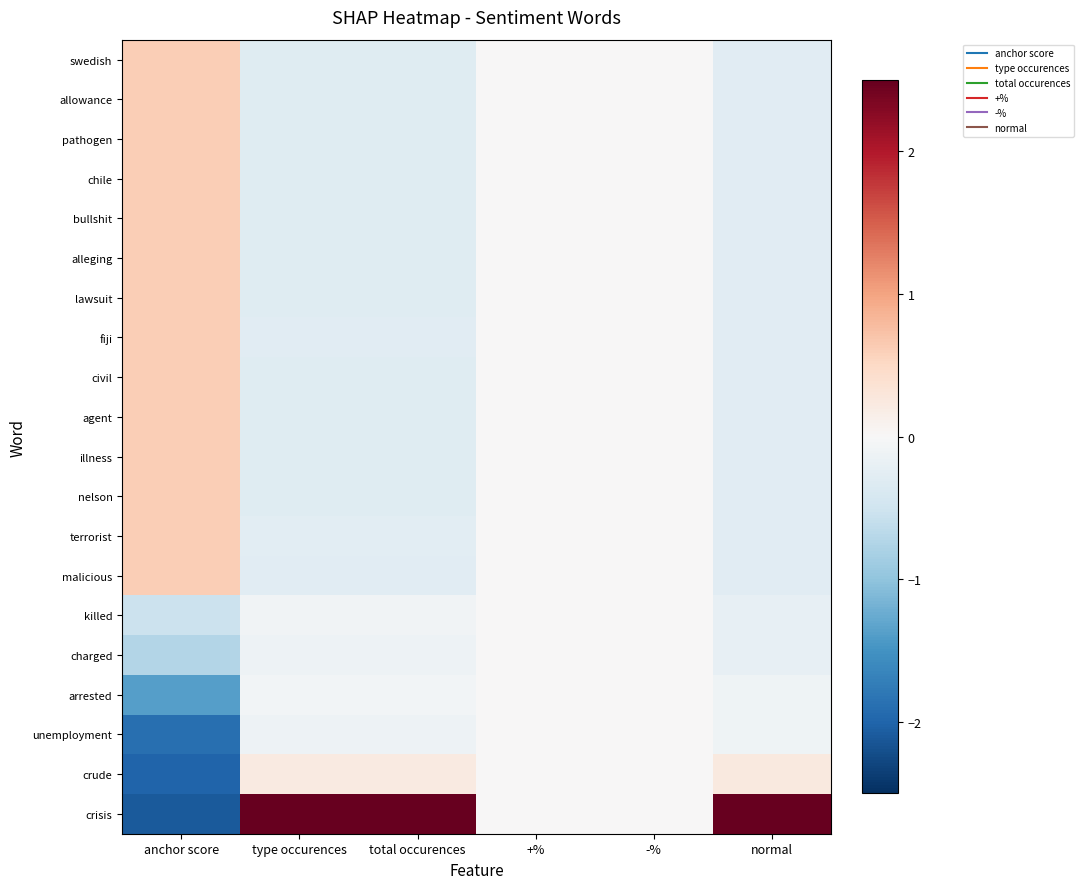

What is the greatest value displayed?

4.3